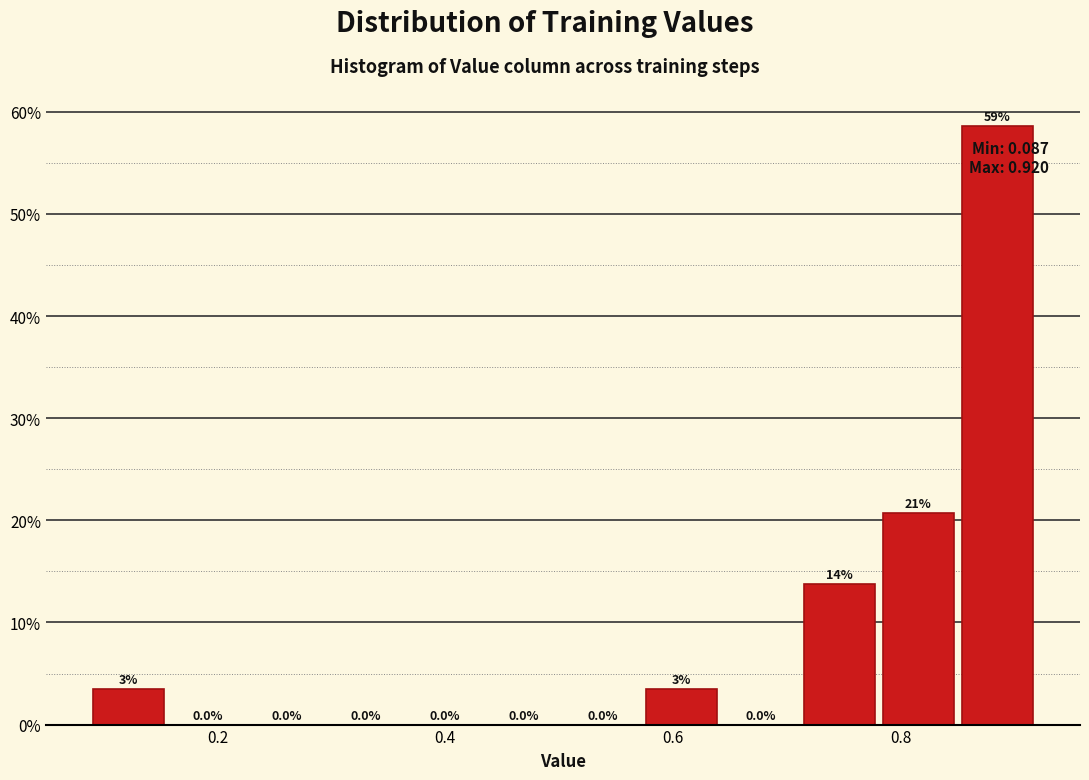

Read against the x-axis, roughly where is the centre of the tallest bar?

0.88